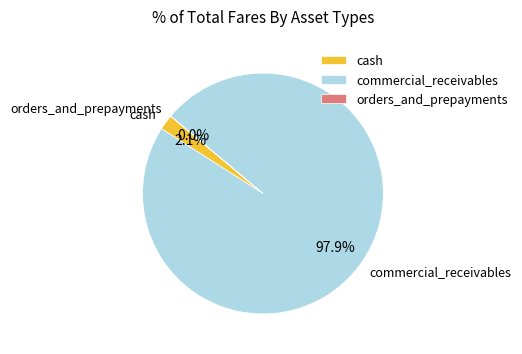

Which has a higher value, cash or commercial_receivables?

commercial_receivables